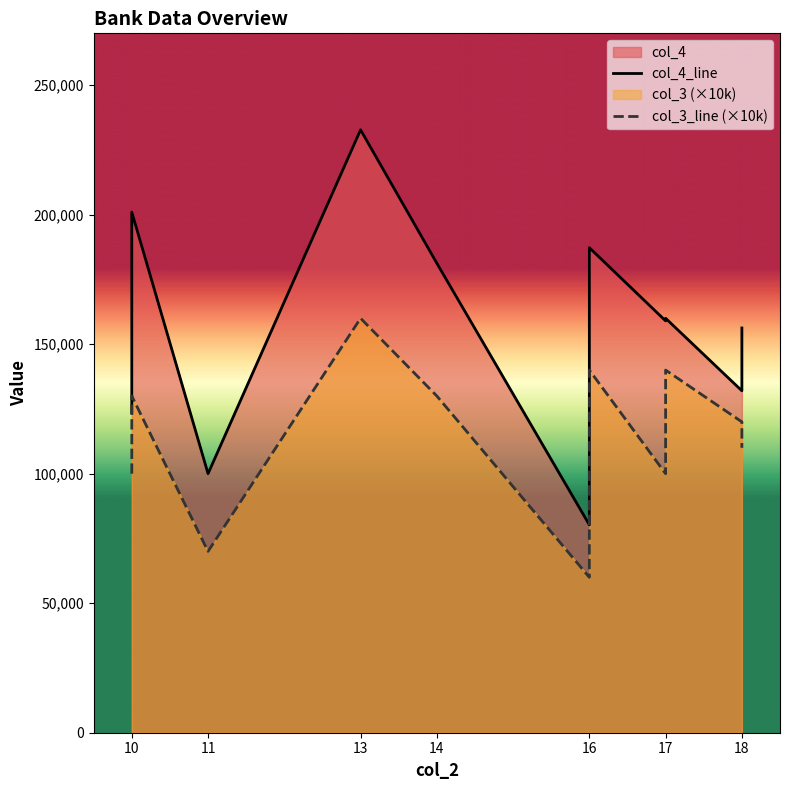

Reading left to right, list all the values displayed in this chart.

col_4_line: 123500	201000	100000	232750	181250	80250	127000	187250	159000	160000	132000	156250
col_3_line (×10k): 100000	130000	70000	160000	130000	60000	90000	140000	100000	140000	120000	110000